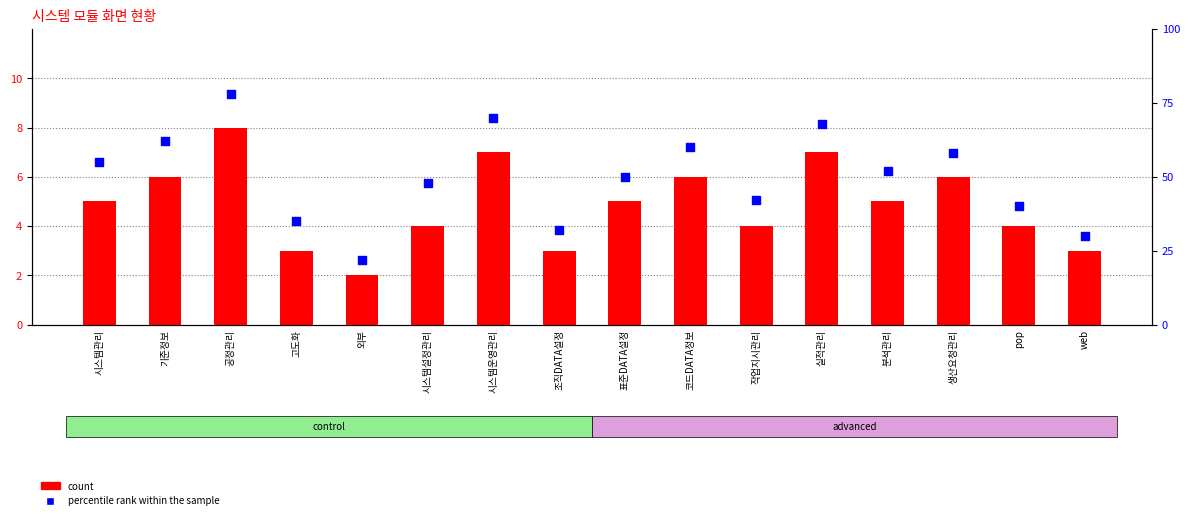

Which series contains the lowest Y value?

count